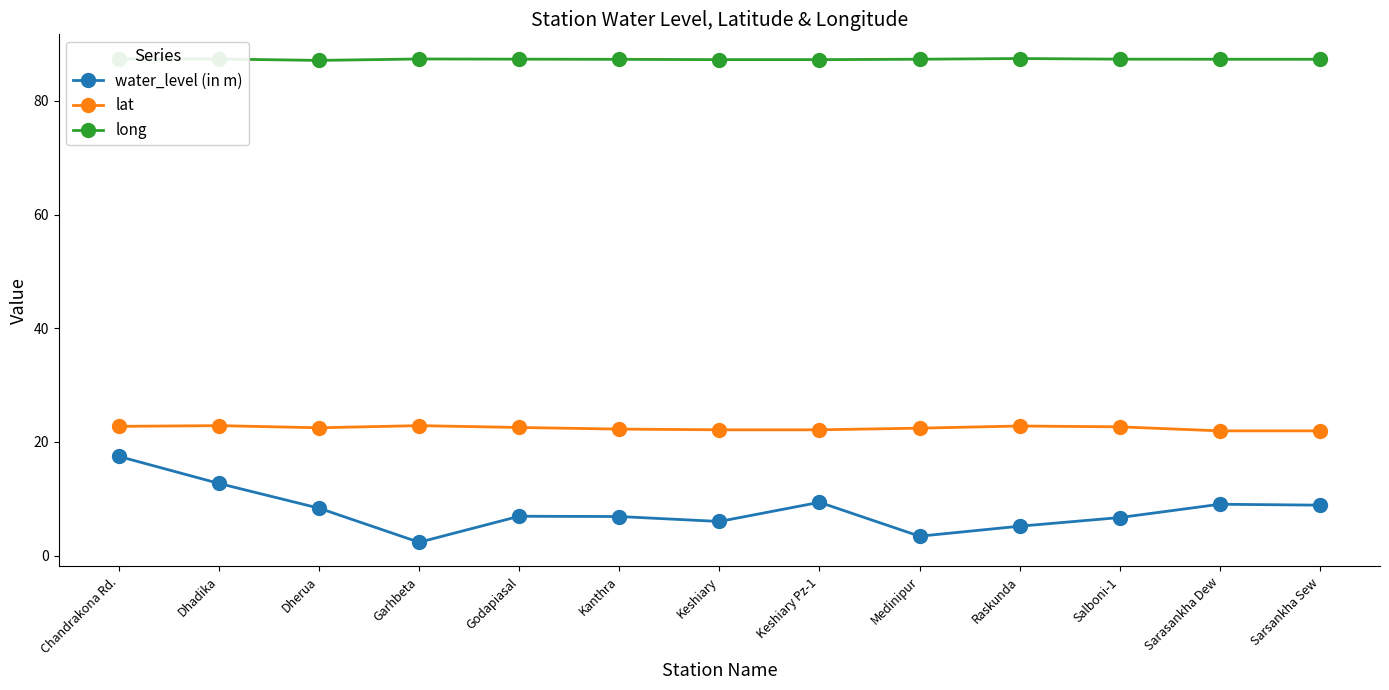

What is the average value of the long series?

87.3